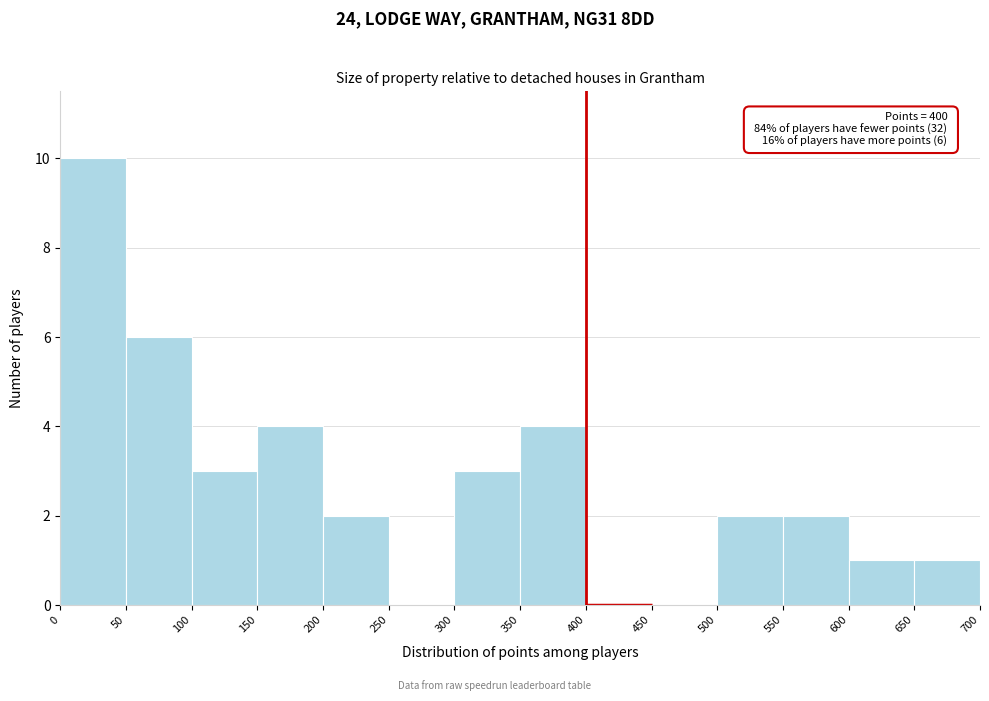

Which range on the x-axis has the tallest bar?

0 to 50